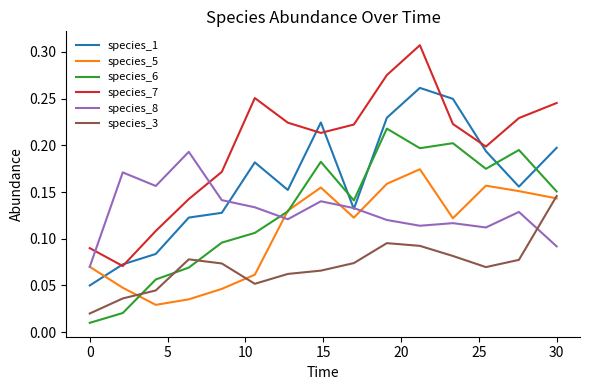

Which series has the widest spread of values?

species_7